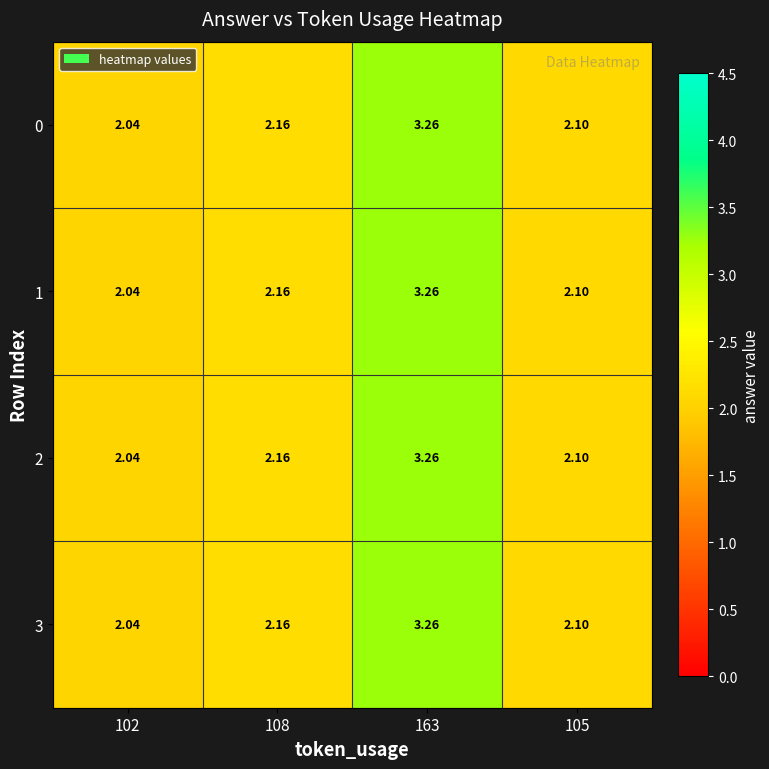

Is the value of 1 at 102 greater than the value of 0 at 108?

No